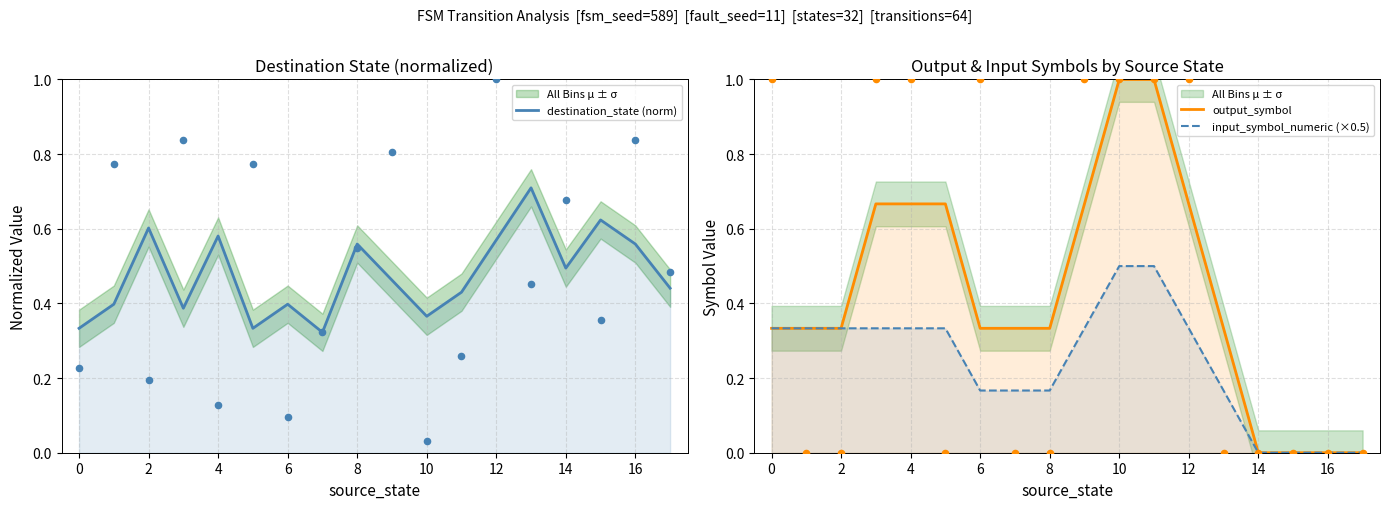

Is the value of input_symbol_numeric (×0.5) at 12 greater than the value of destination_state (norm) at 17?

No